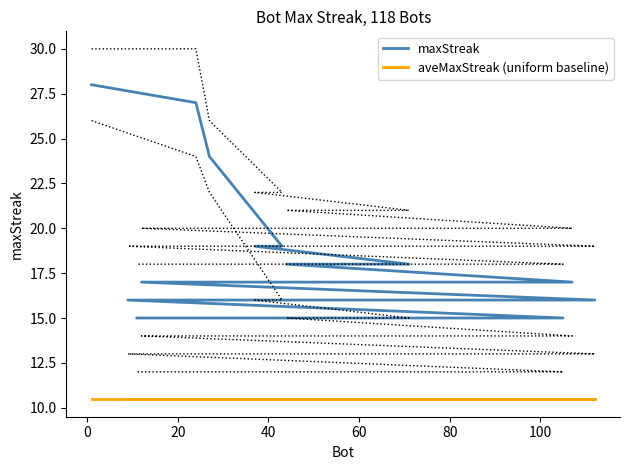

At how many categories does at least one series exceed 19?

3